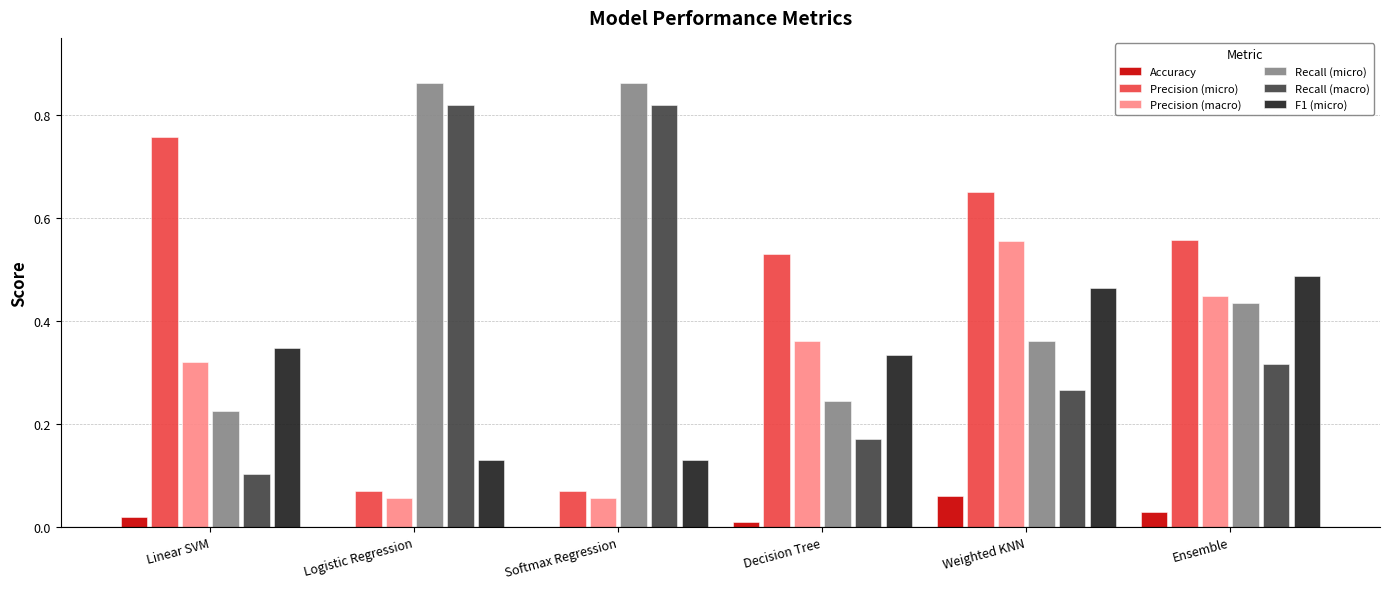

Is the value of Accuracy at Decision Tree greater than the value of F1 (micro) at Weighted KNN?

No